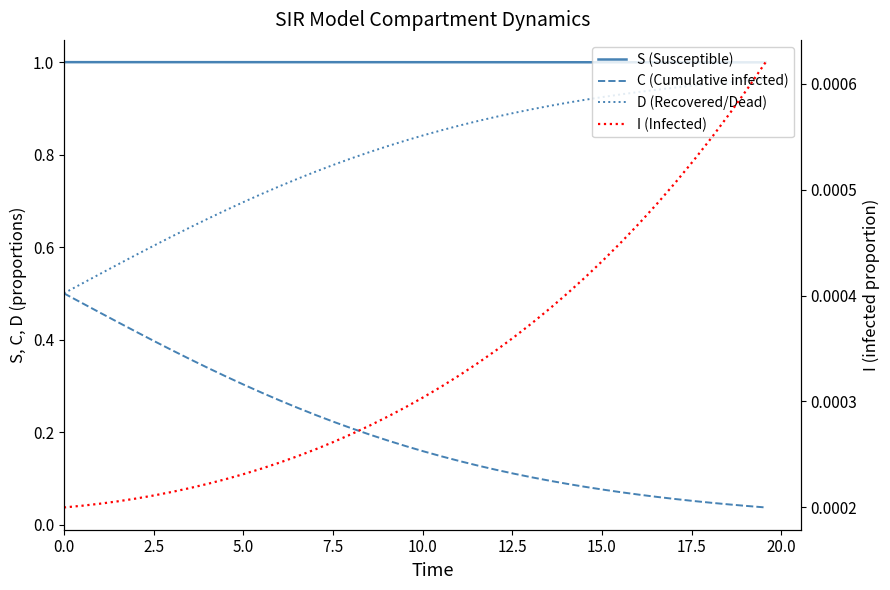

Is it true that I (Infected) equals 0.0 at 2.5?

False